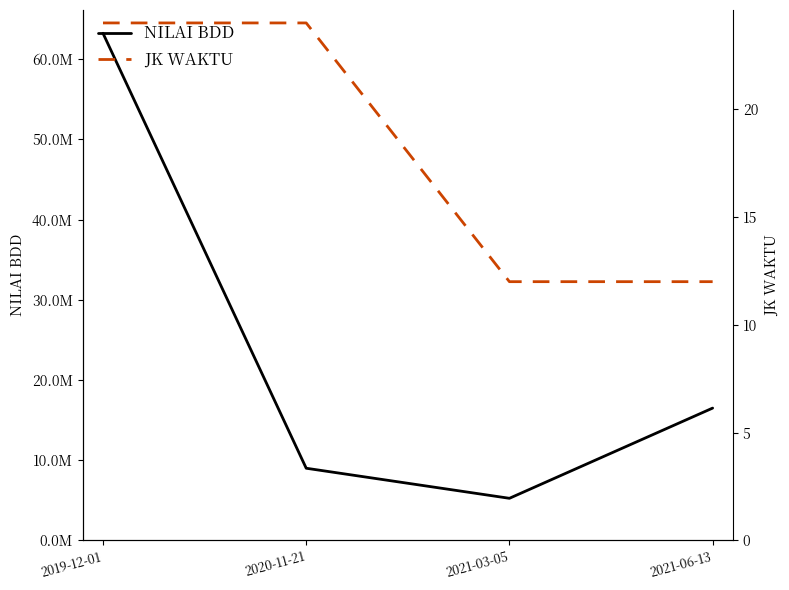

Count the number of categories in the chart.

4